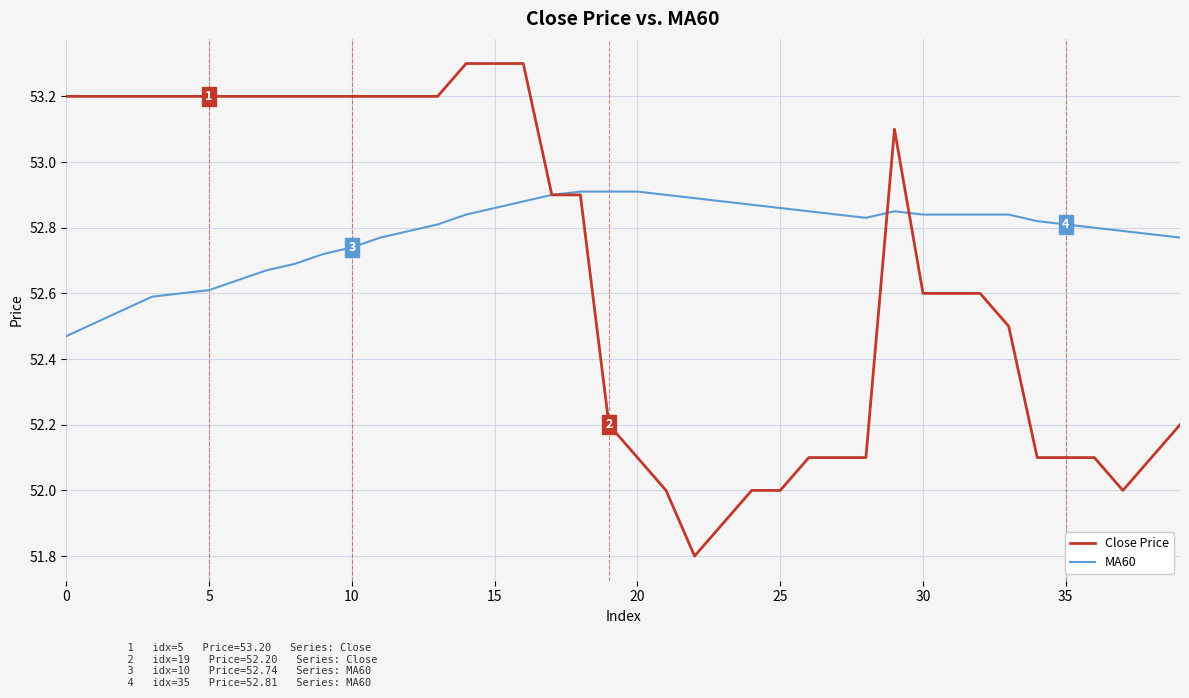

What is the smallest value displayed?

51.8